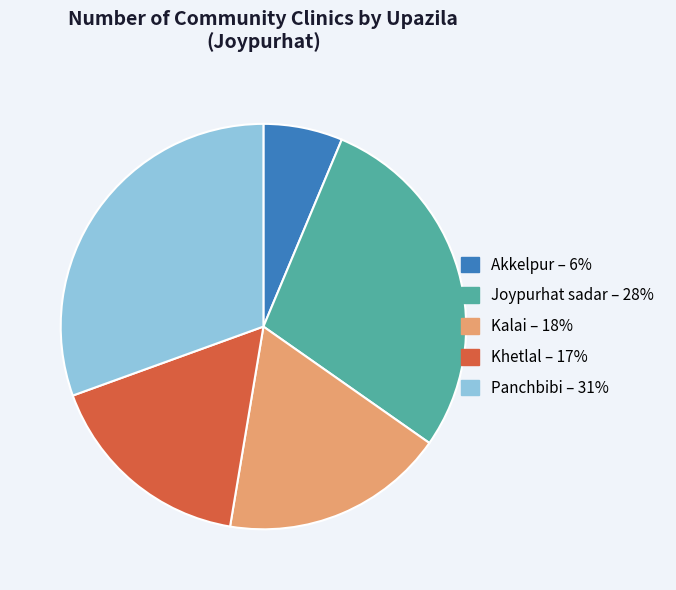

Which category has the biggest portion of the pie?

Panchbibi